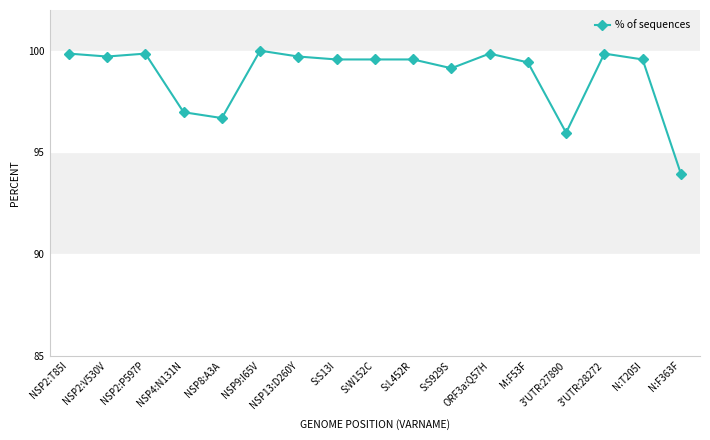

True or false: the data shows 156.8 at S:S929S.

False